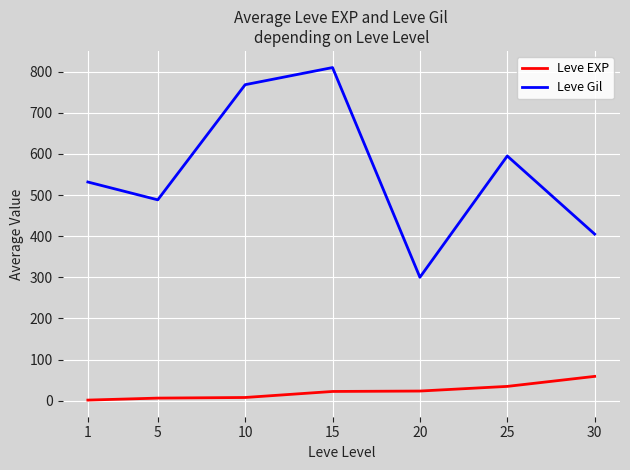

Rank the series at 1 from lowest to highest value.

Leve EXP, Leve Gil